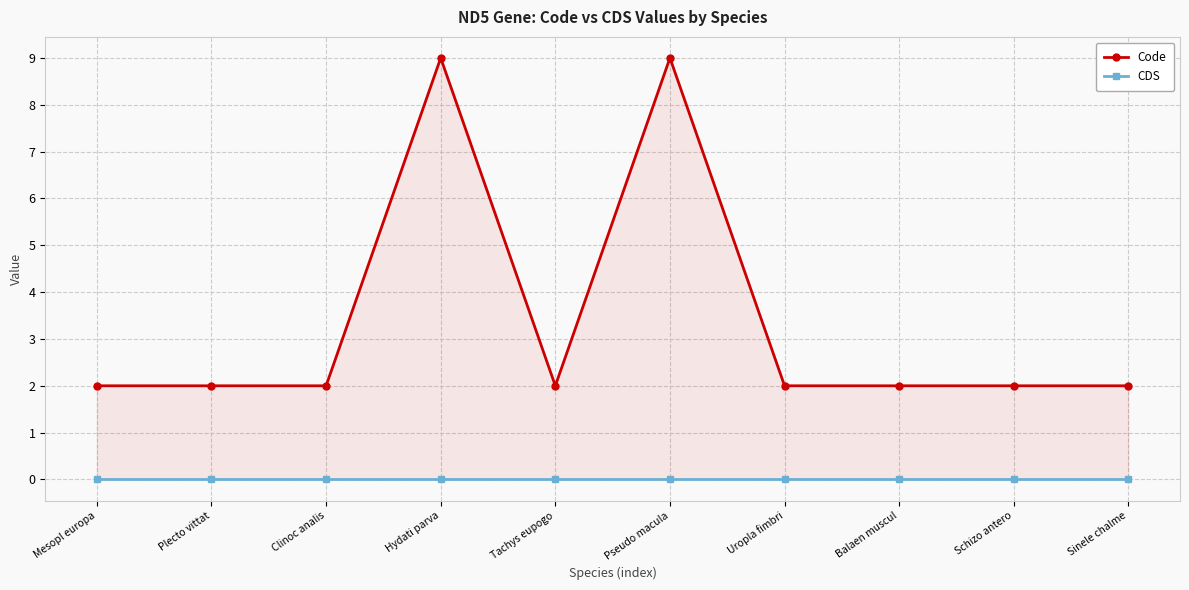

True or false: CDS and Code cross at least once.

False